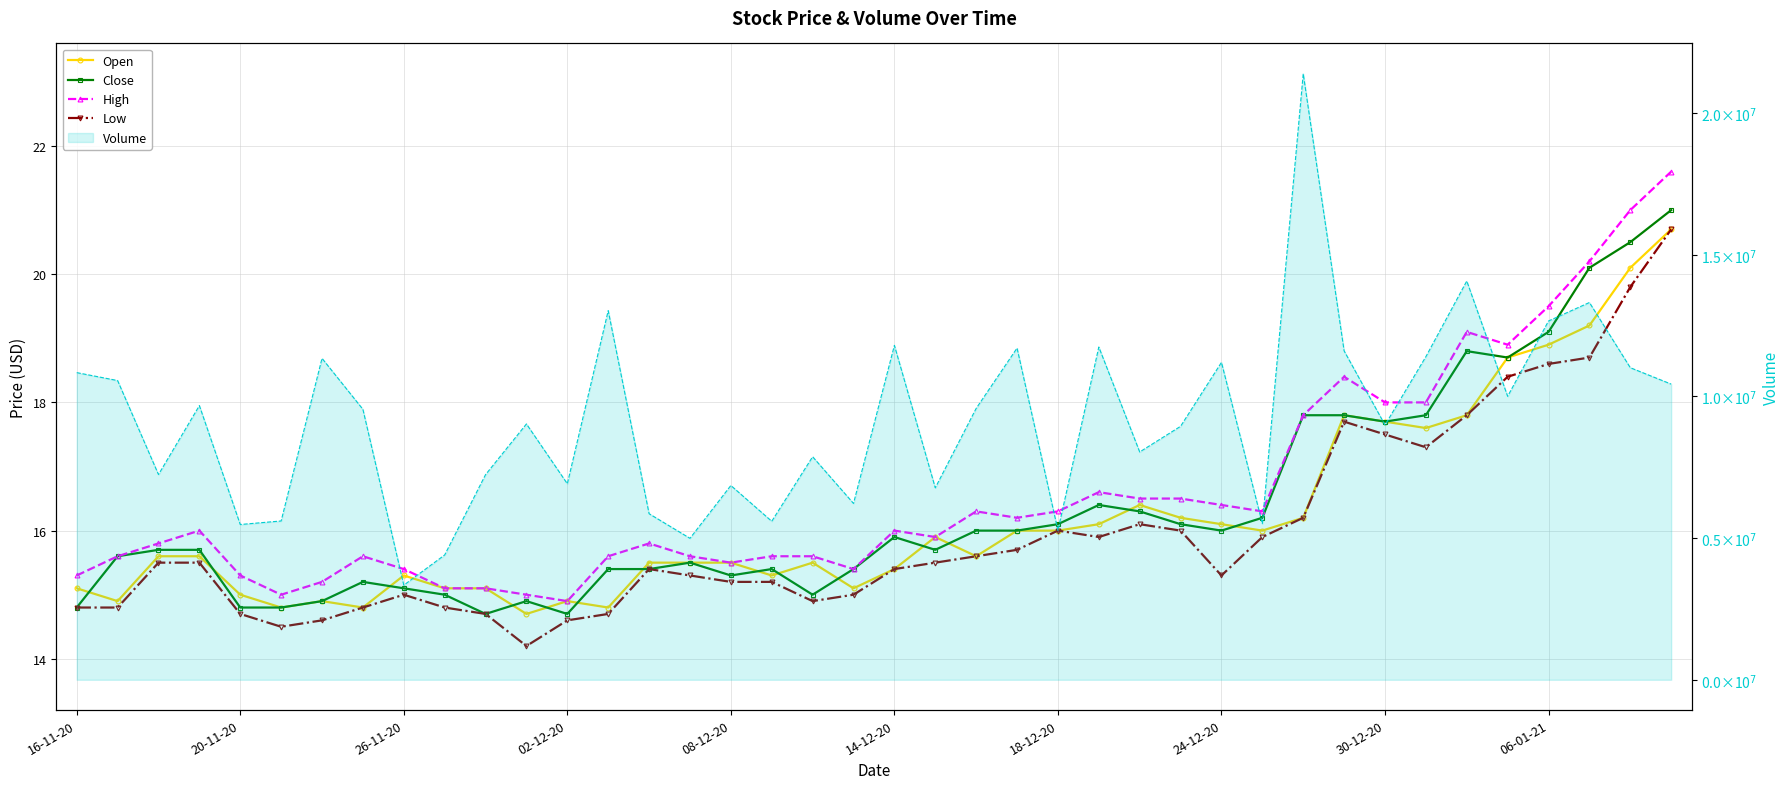

Which series has the widest spread of values?

High